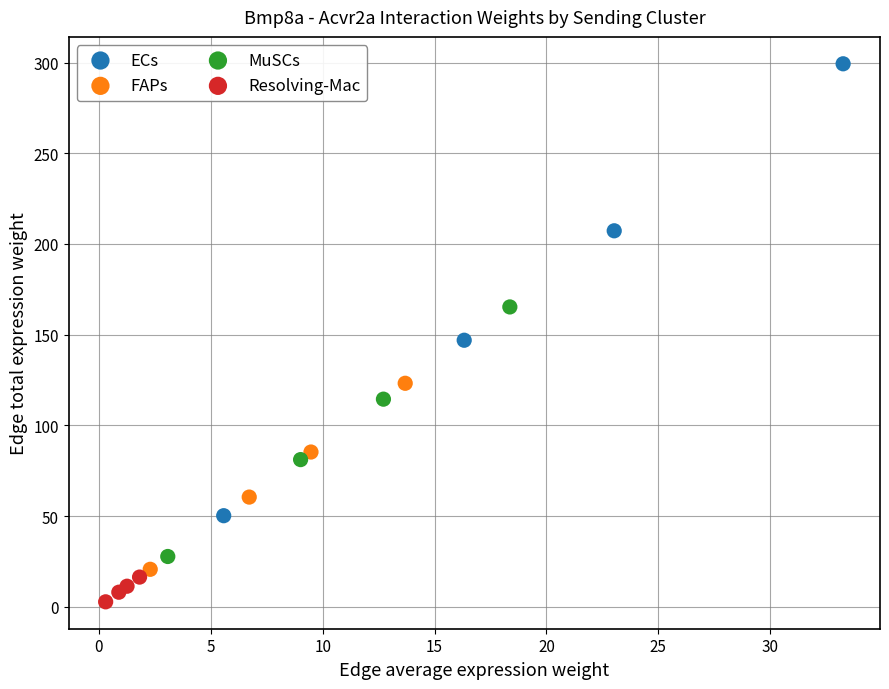

Which series reaches the maximum Y coordinate?

ECs